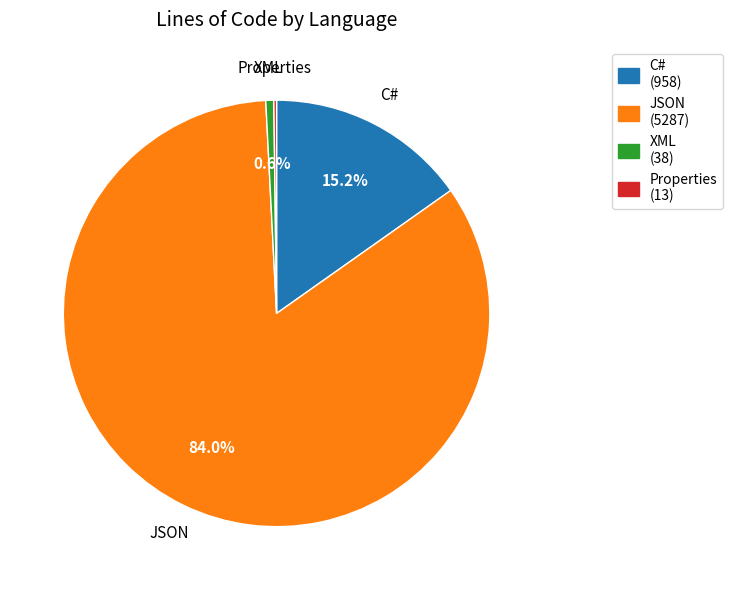

What is the largest slice in the pie chart?

JSON